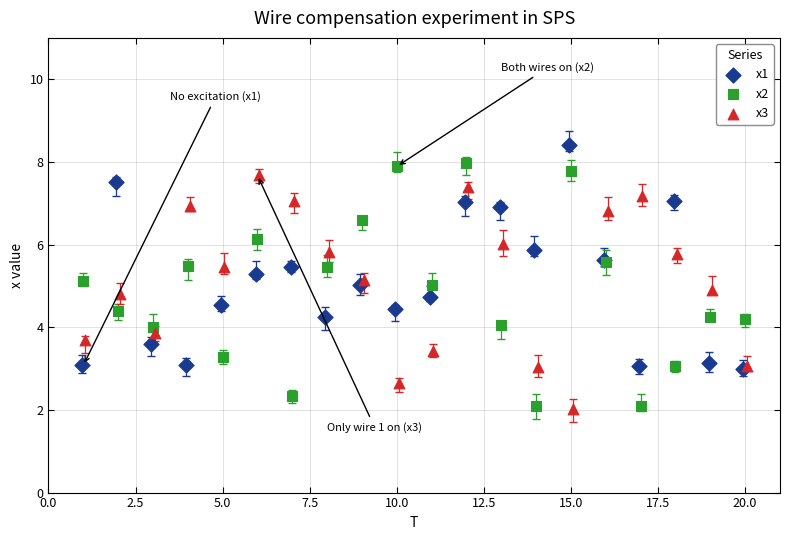

What are all the series names shown in the legend?

x1, x2, x3